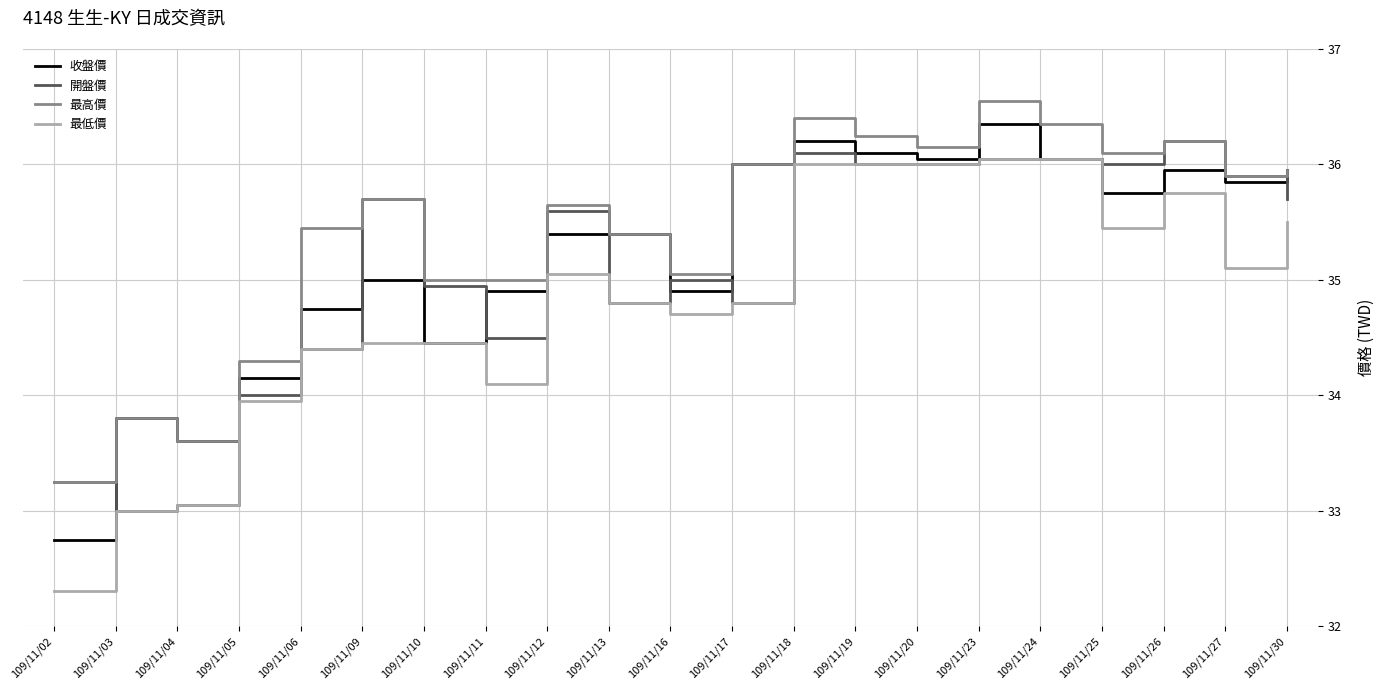

What is the difference between the 開盤價 values at 109/11/19 and 109/11/05?

2.0